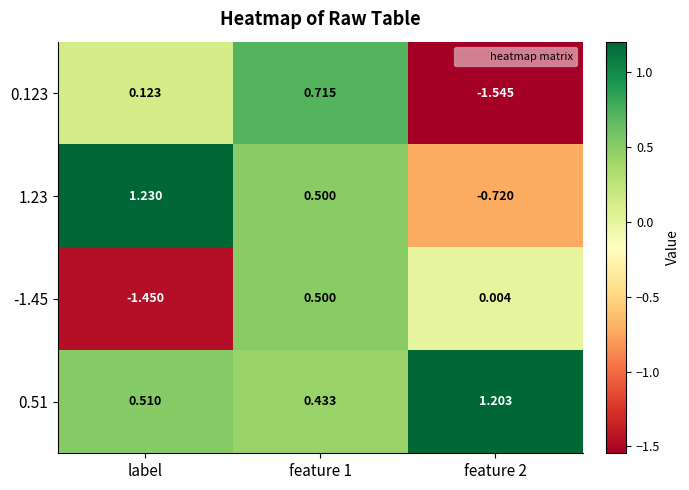

Which category has the highest value across all series?

label